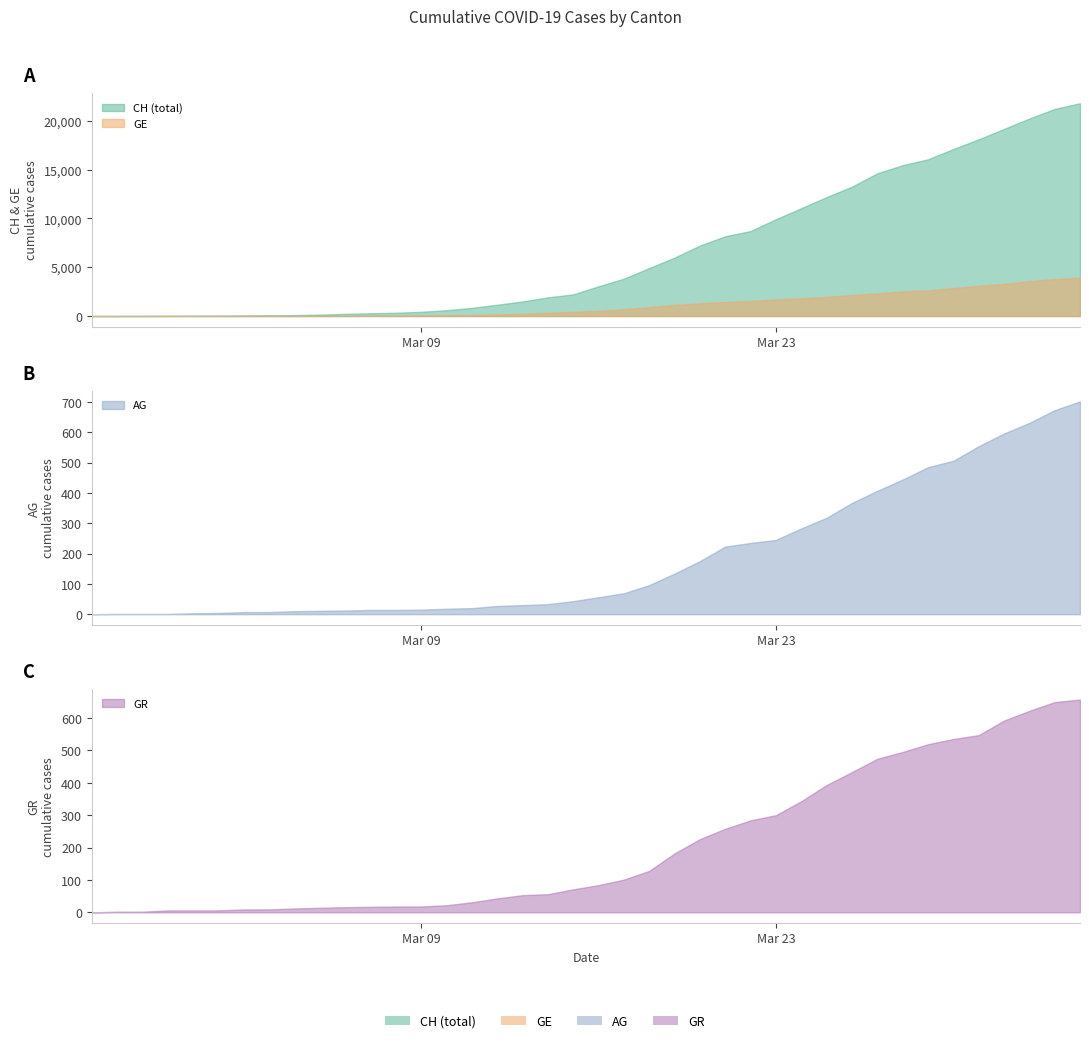

What is the label of the 10th point from the right?

2020-03-26